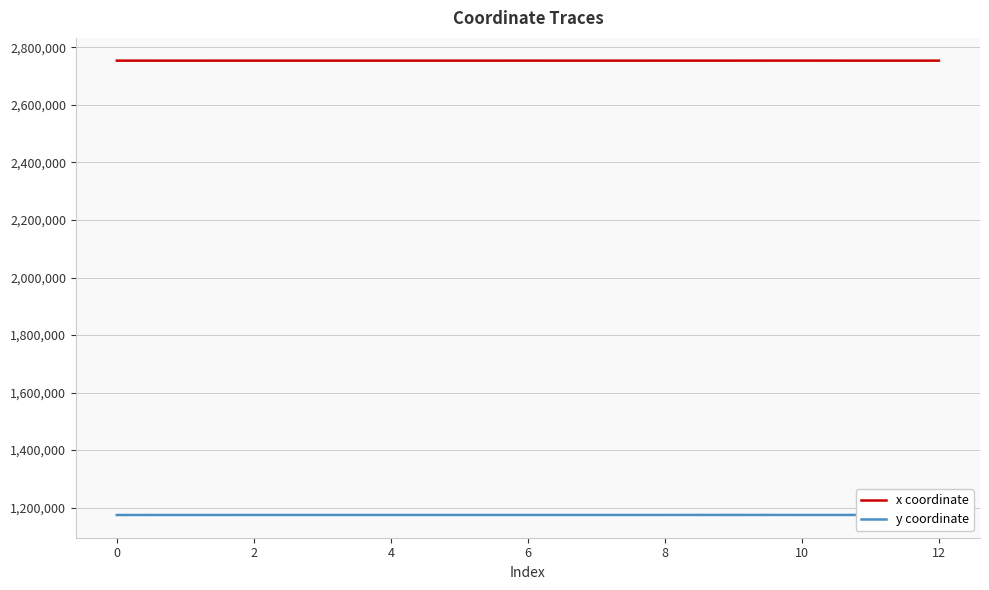

List the series in order of their peak value, highest first.

x coordinate, y coordinate